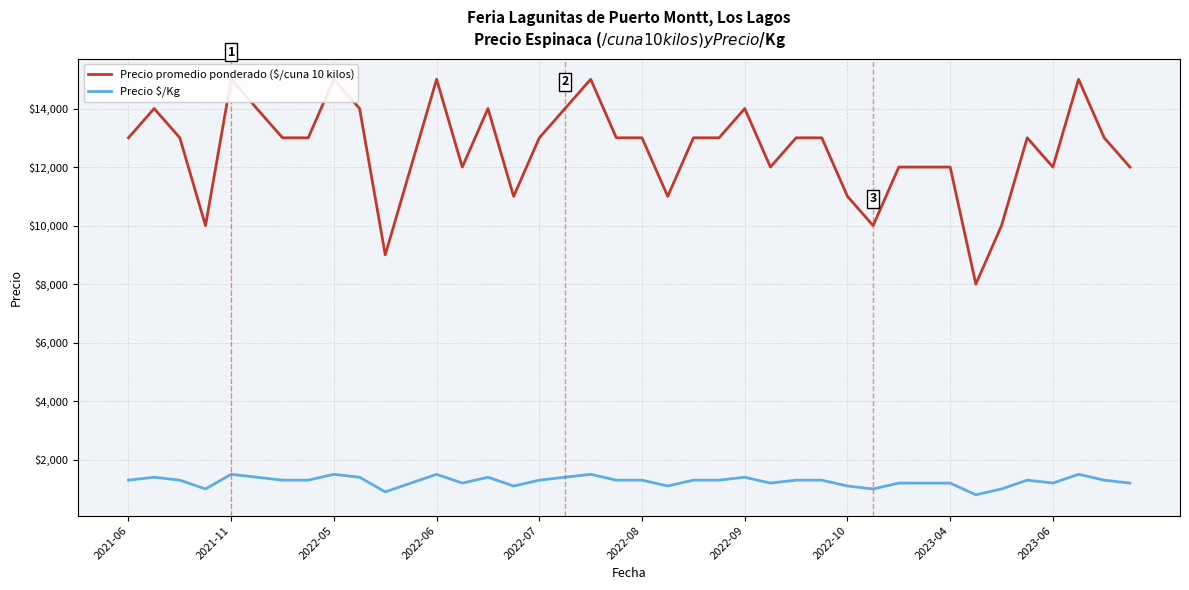

The Precio promedio ponderado ($/cuna 10 kilos) series shows 13000 at 38. True or false?

True